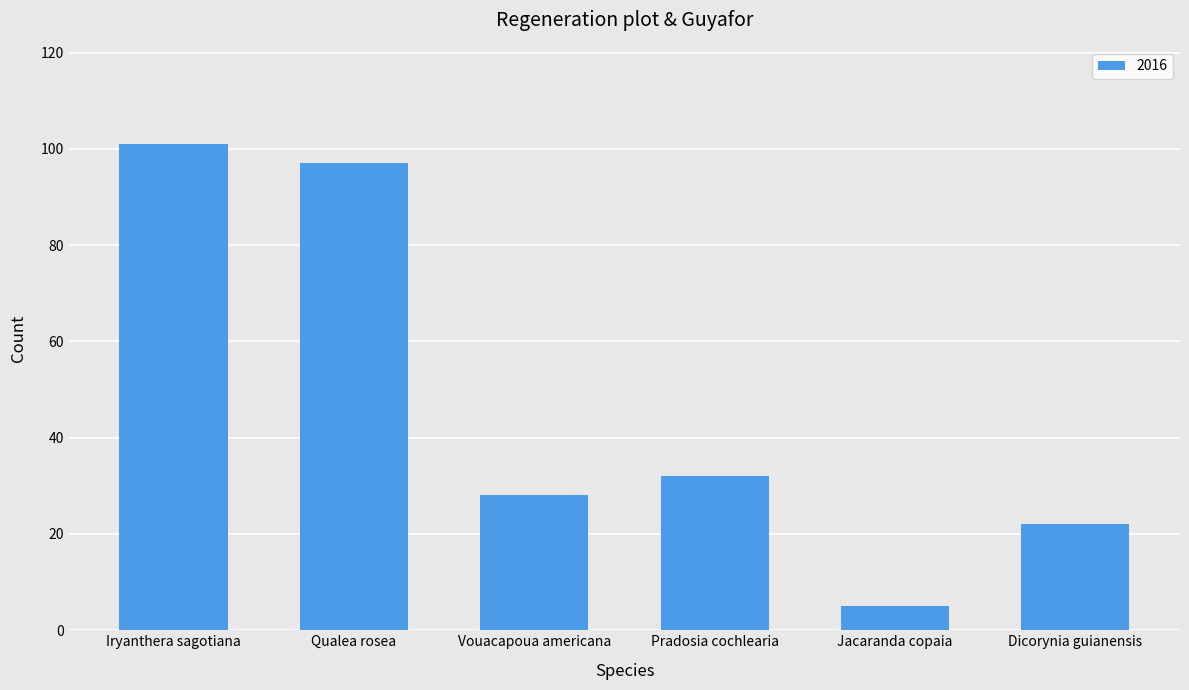

Are the bars horizontal?

No